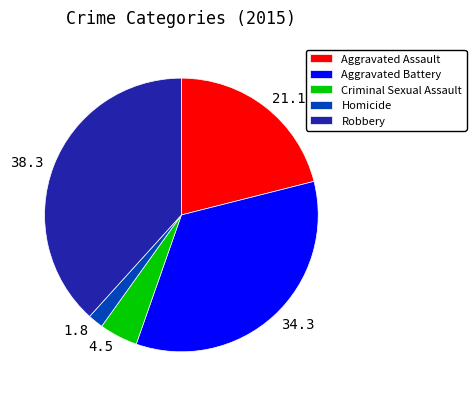

Between 4.5 and 34.3, which is larger?

34.3